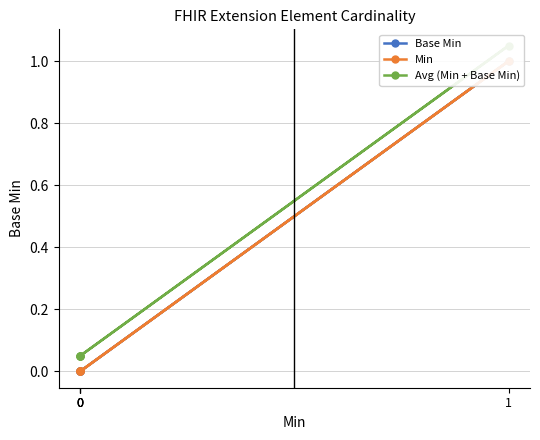

How many values in Base Min are above zero?

1